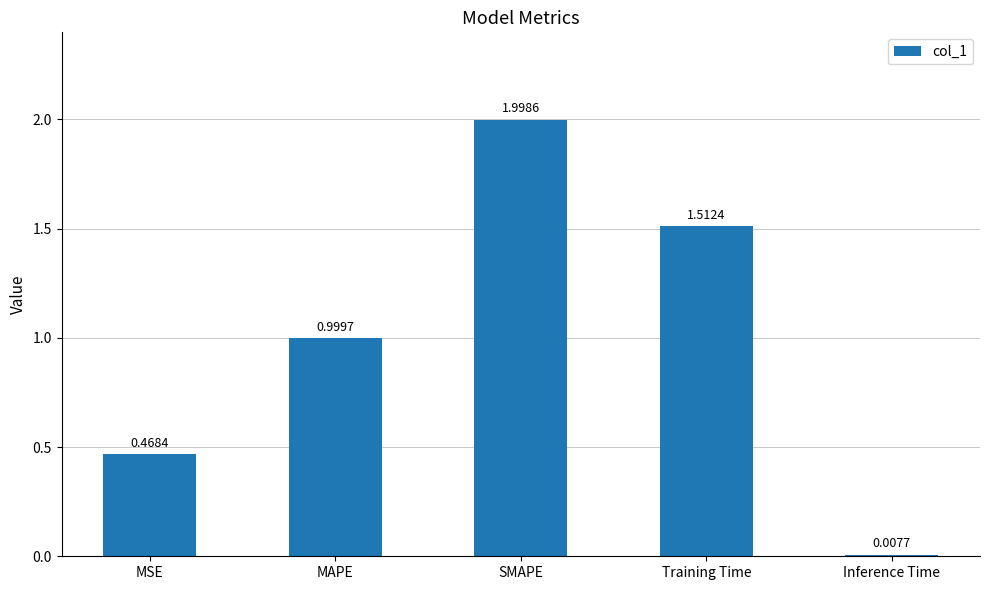

How many categories are shown in the chart?

5